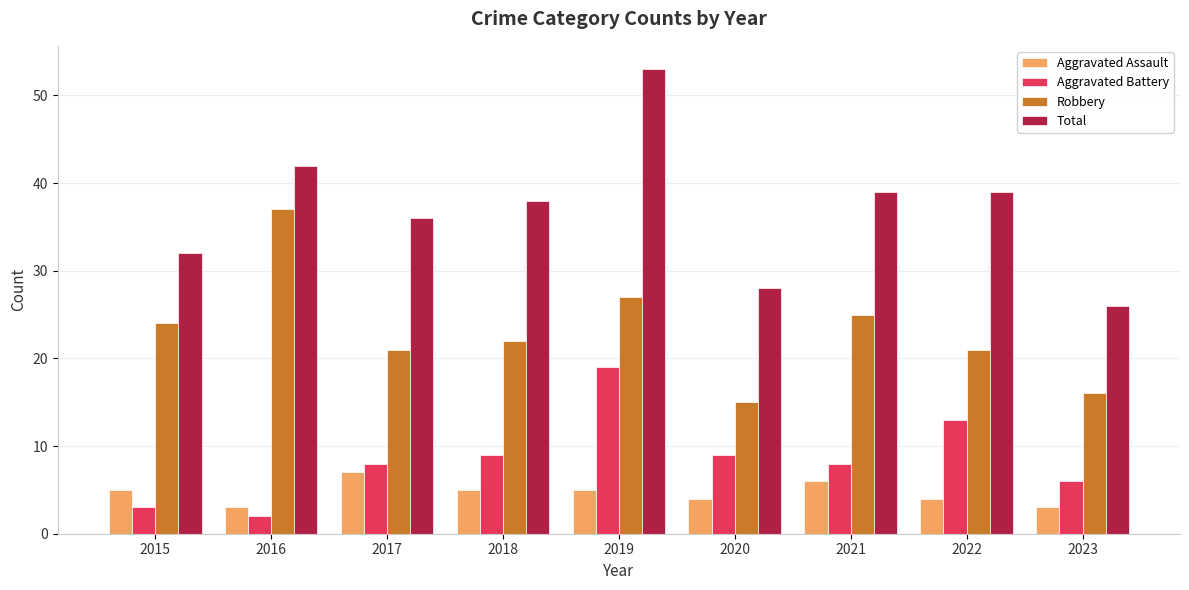

What is the highest value of the Total series?

53